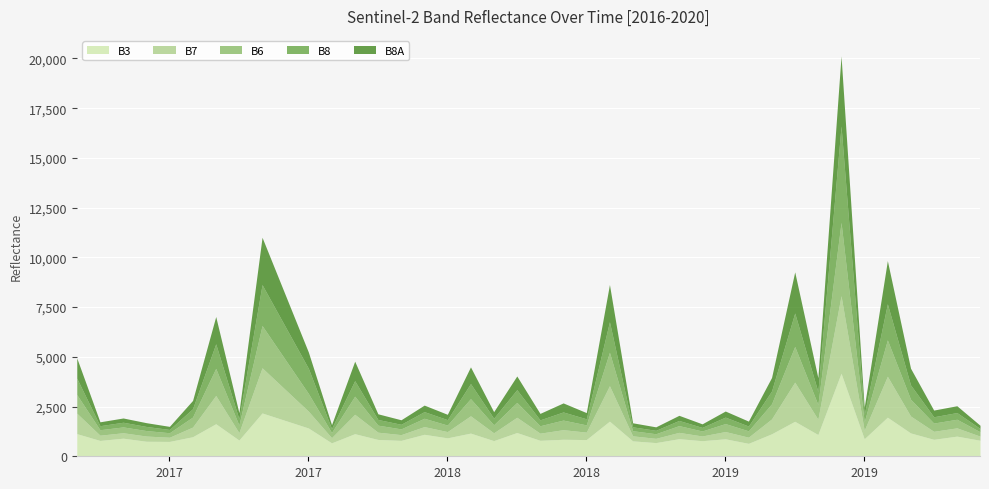

How many data points in B3 are less than 910?

20